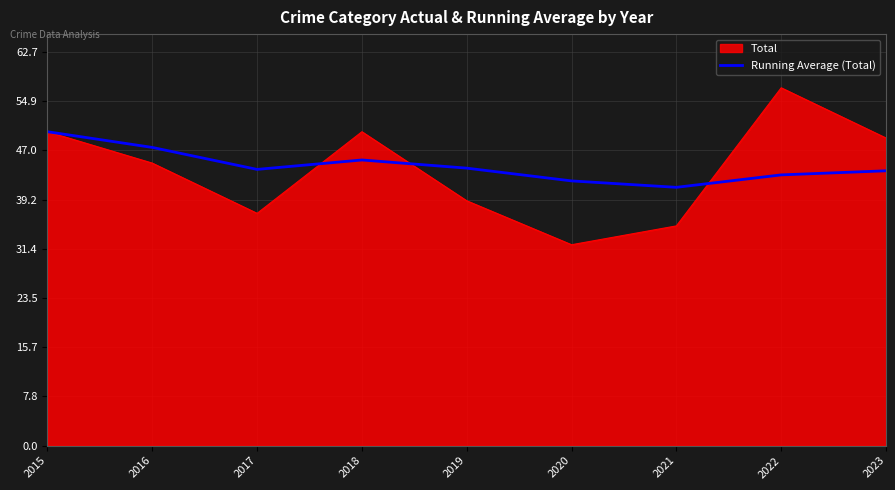

Is the value of Total at 2016 greater than the value of Running Average (Total) at 2022?

Yes